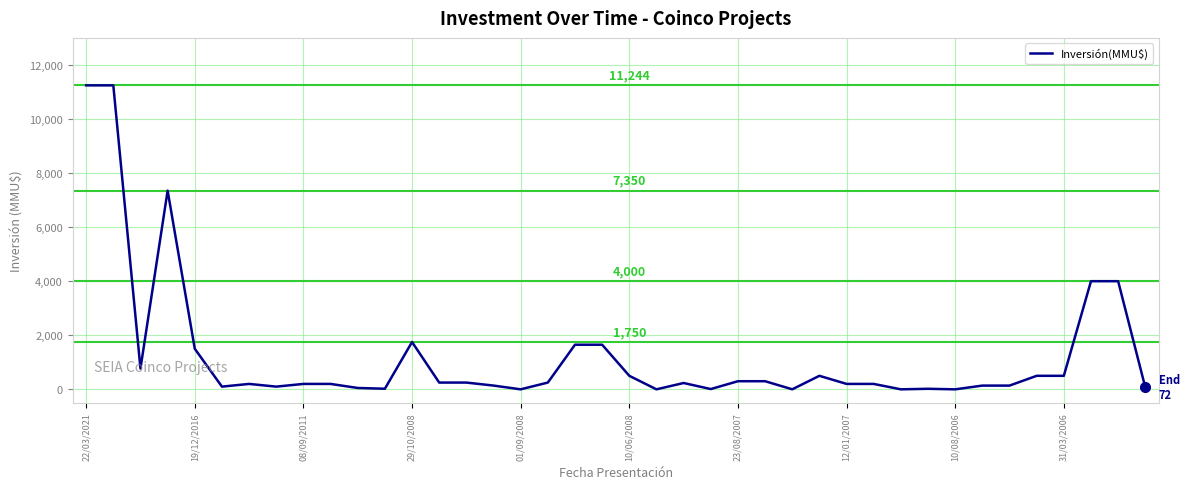

Does the chart have visible grid lines?

Yes